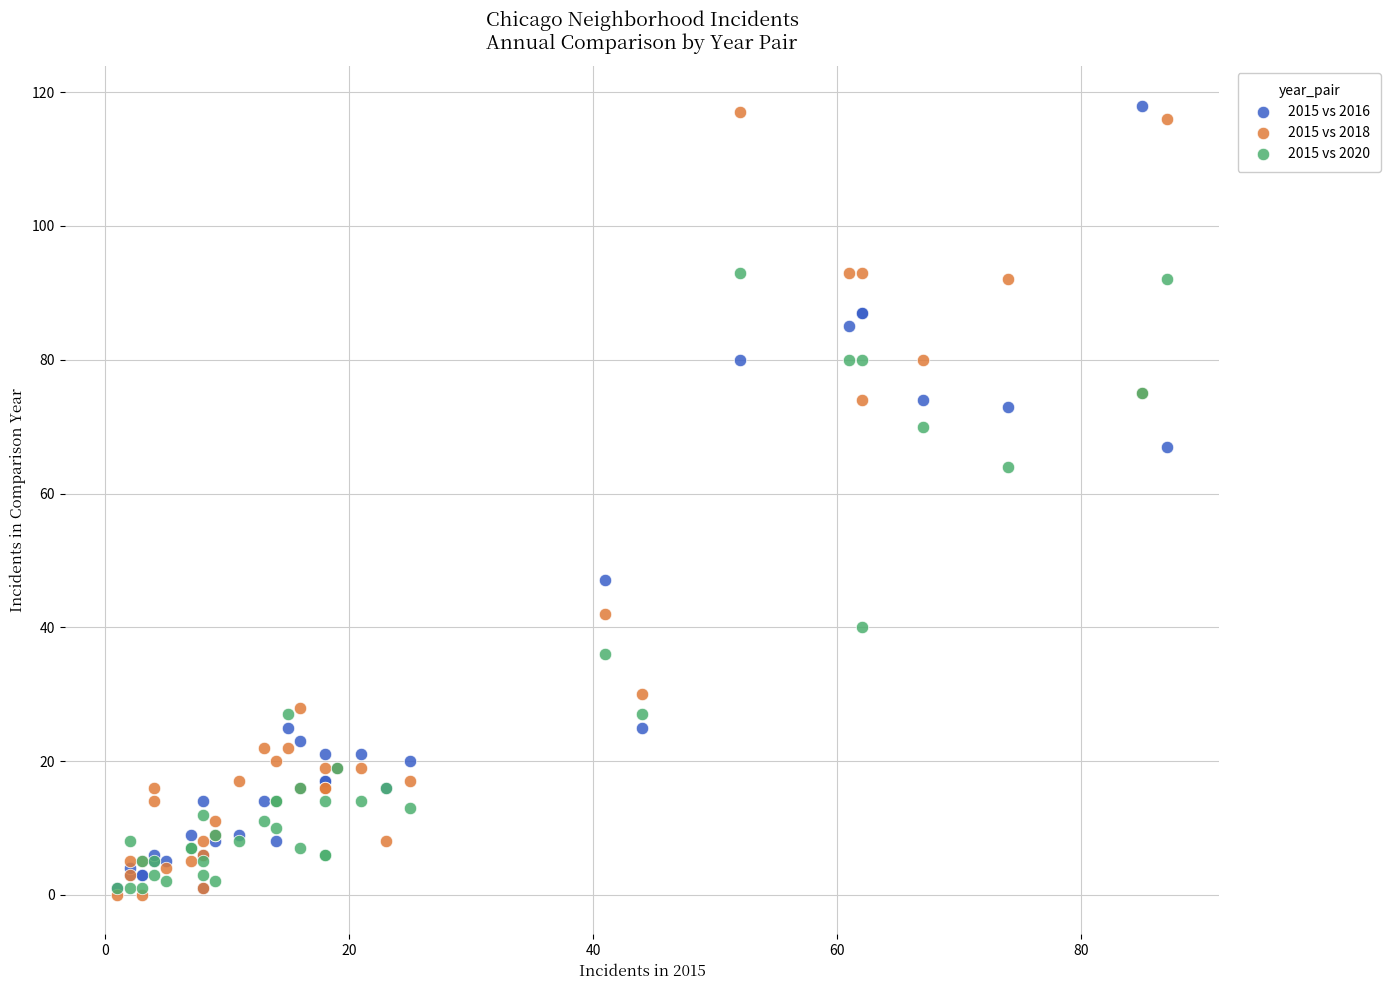

Across all series, what Y value is closest to 59?

64